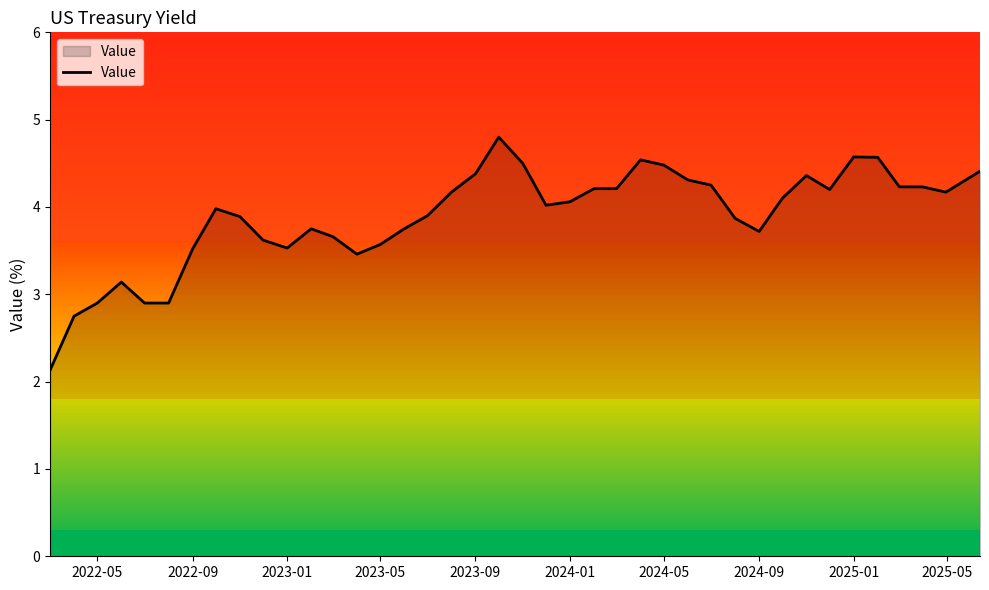

What is the minimum value shown in the chart?

2.1